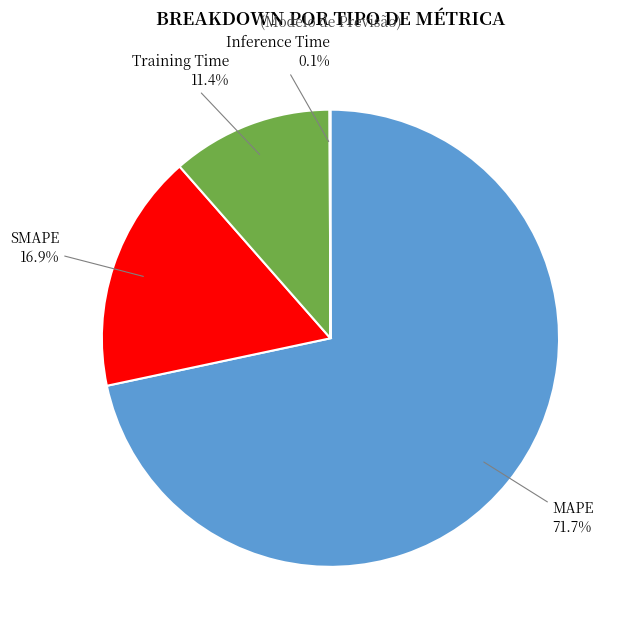

To the nearest percent, what is the difference between the largest and smallest slice percentages?

72%